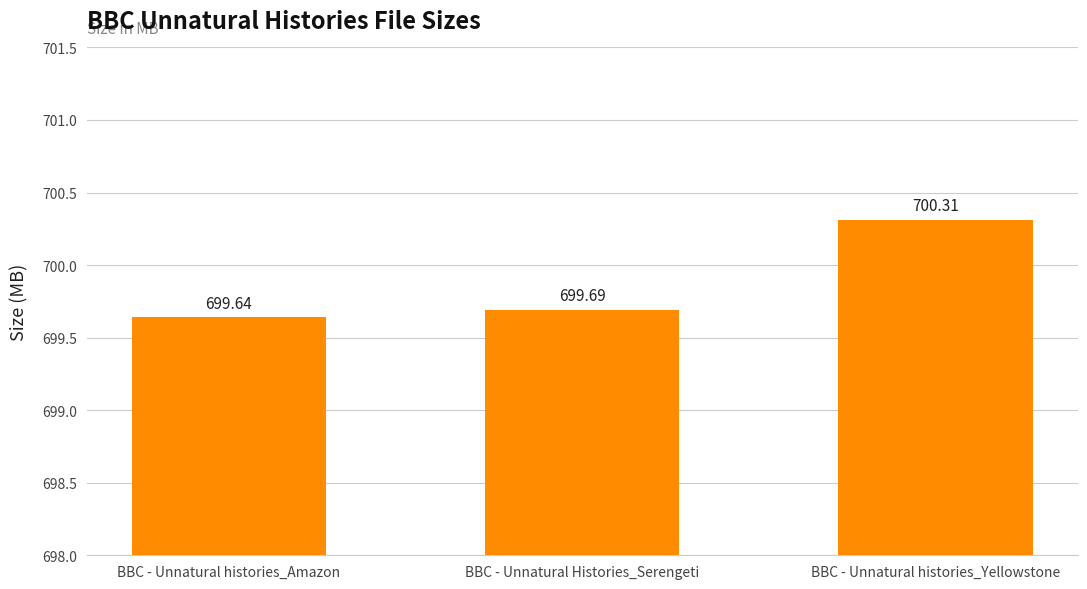

Where is the data nearest to the value 699?

BBC - Unnatural histories_Amazon